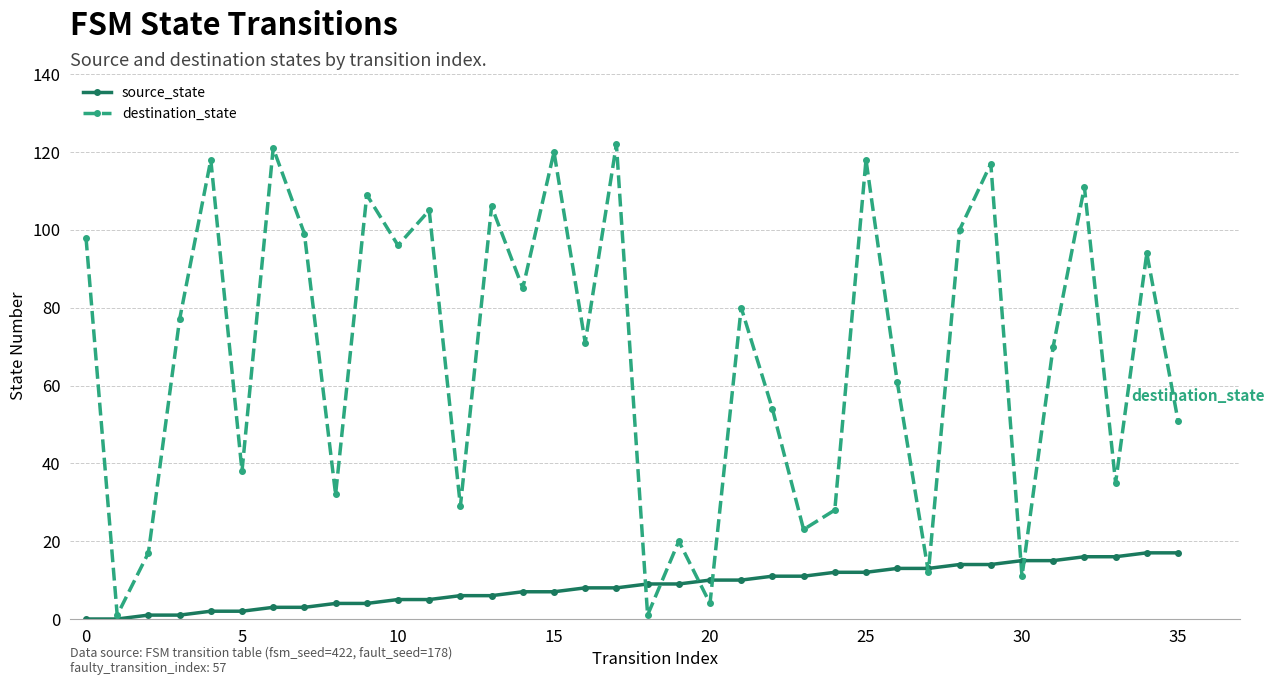

At how many categories does at least one series exceed 103?

10